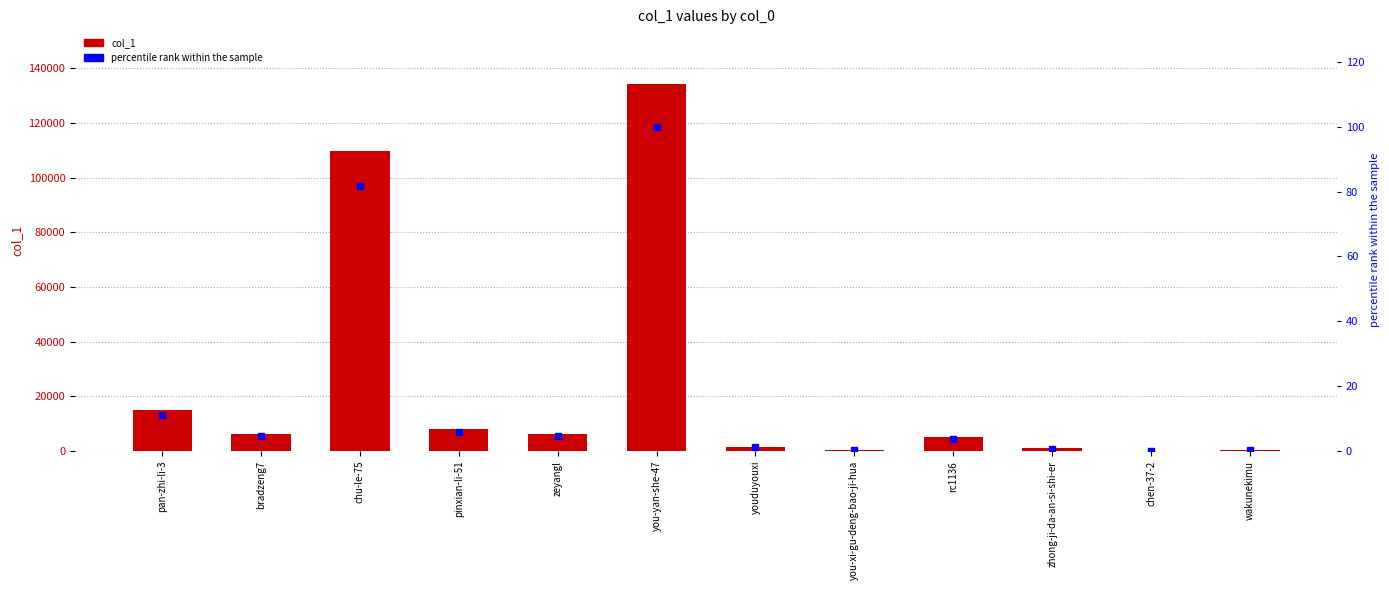

Between zeyangl and rc1136, which is larger?

zeyangl